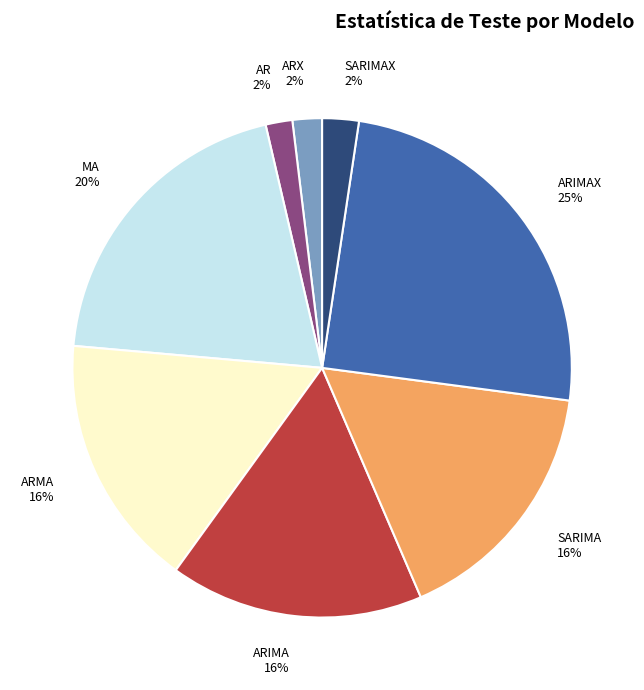

Is the sum of MA 20% and SARIMAX 2% greater than half?

No